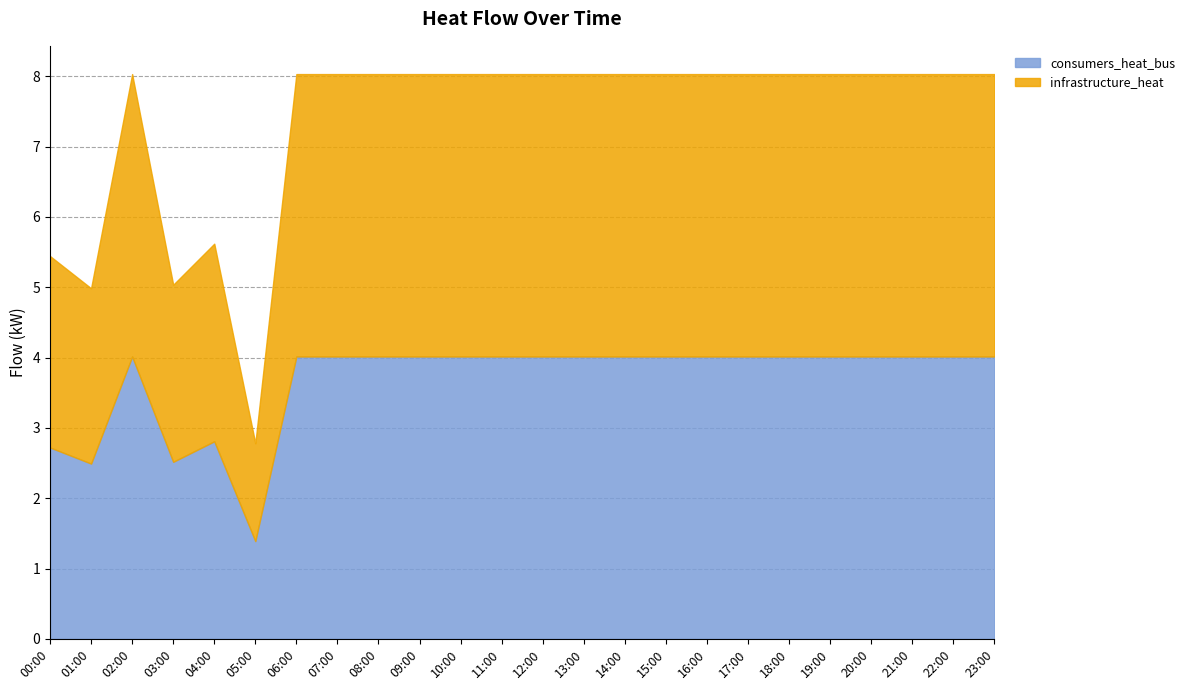

What is the label of the 19th point from the left?

18:00